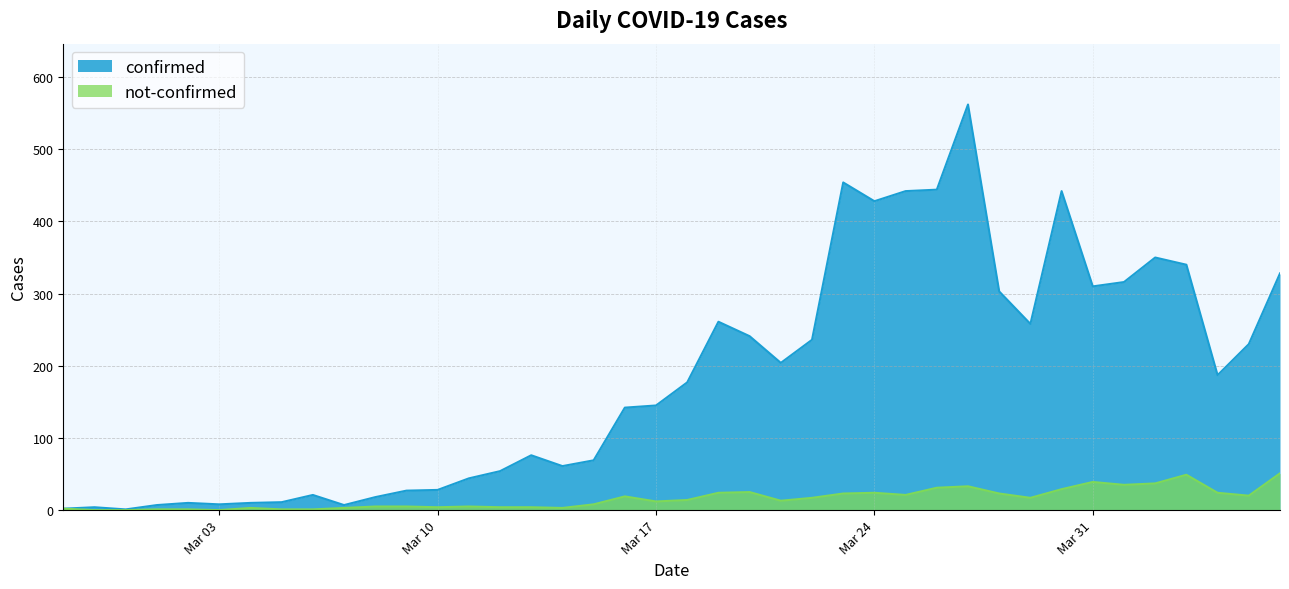

What is the spread (max minus min) of values at 2020-03-07?

4